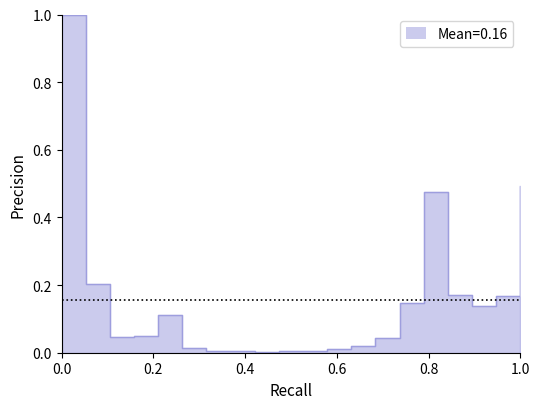

What is the sum of the values at 20 and 60?

0.1